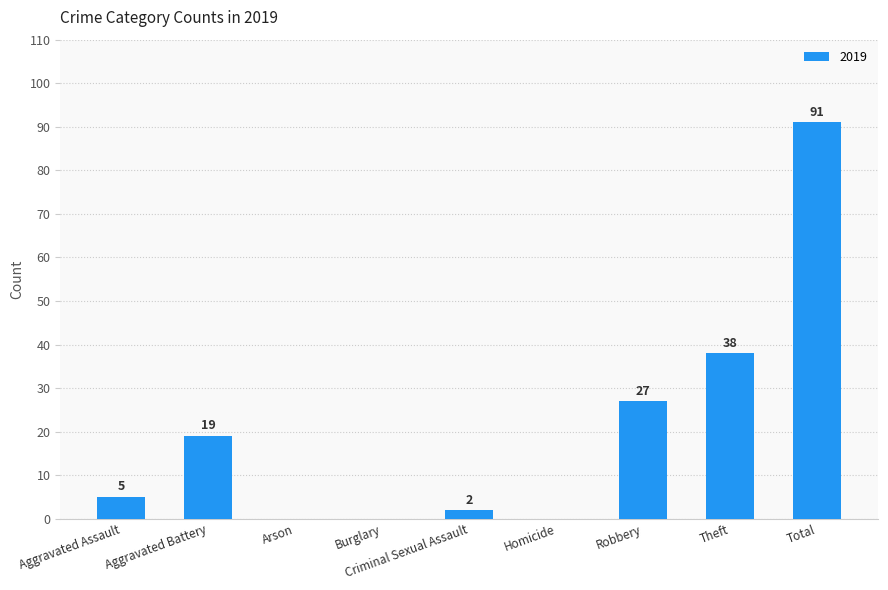

What is the change in value from Aggravated Battery to Homicide?

-19